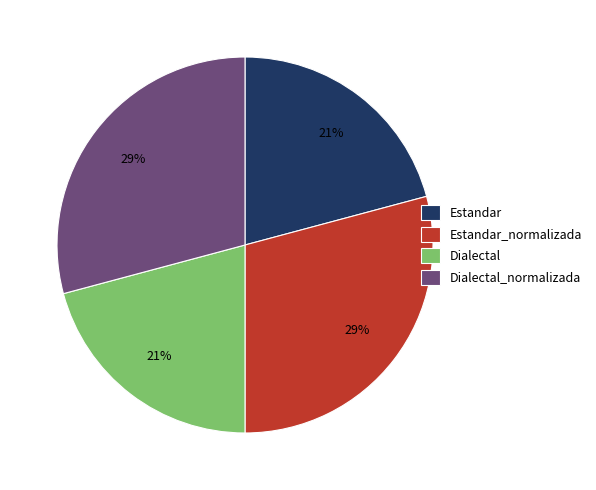

Is Dialectal the majority of the pie?

No